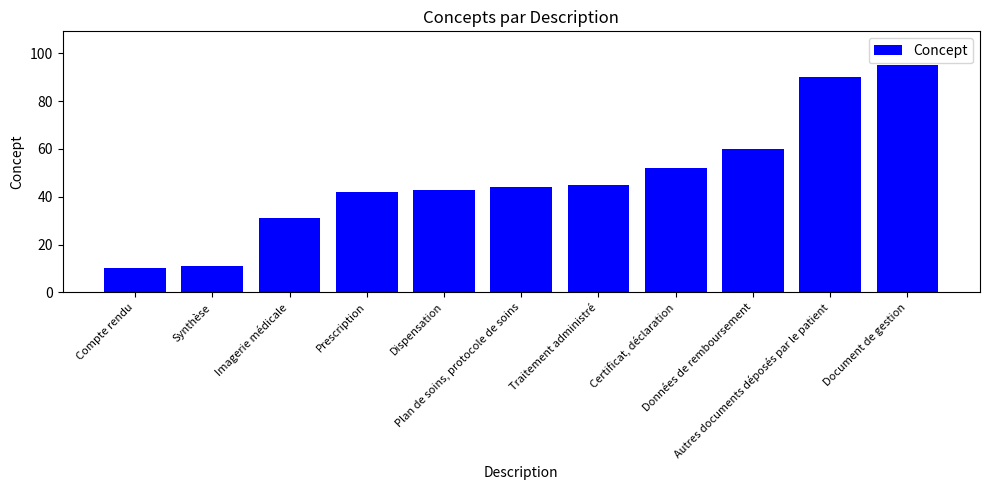

What is the change in value from Dispensation to Autres documents déposés par le patient?

+47